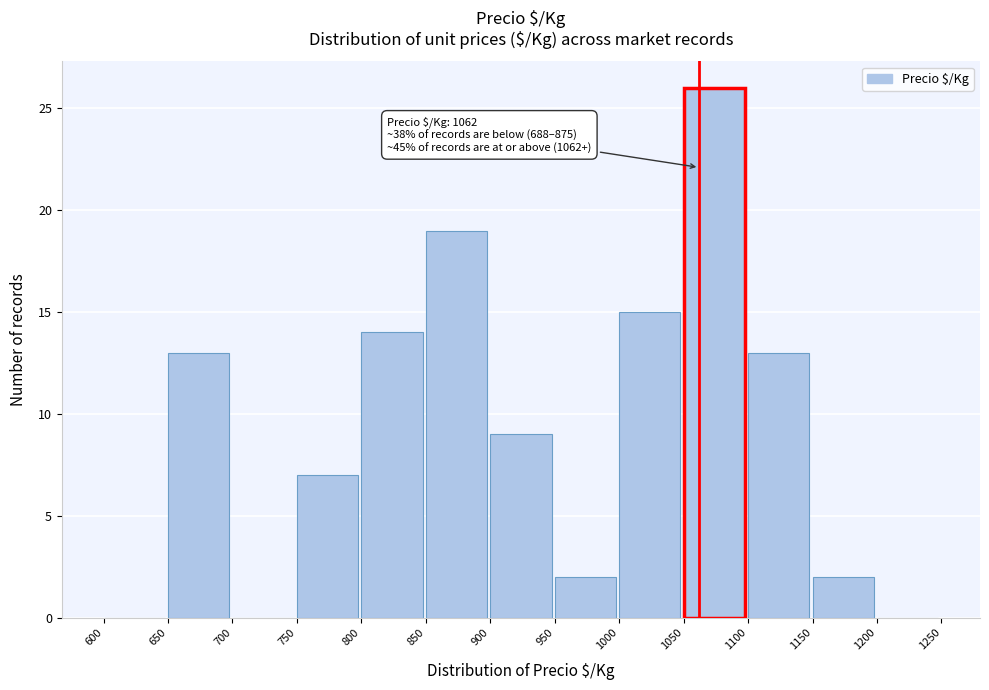

Reading right to left, list all the values displayed in this chart.

1200=0	1150=2	1100=13	1050=26	1000=15	950=2	900=9	850=19	800=14	750=7	700=0	650=13	600=0